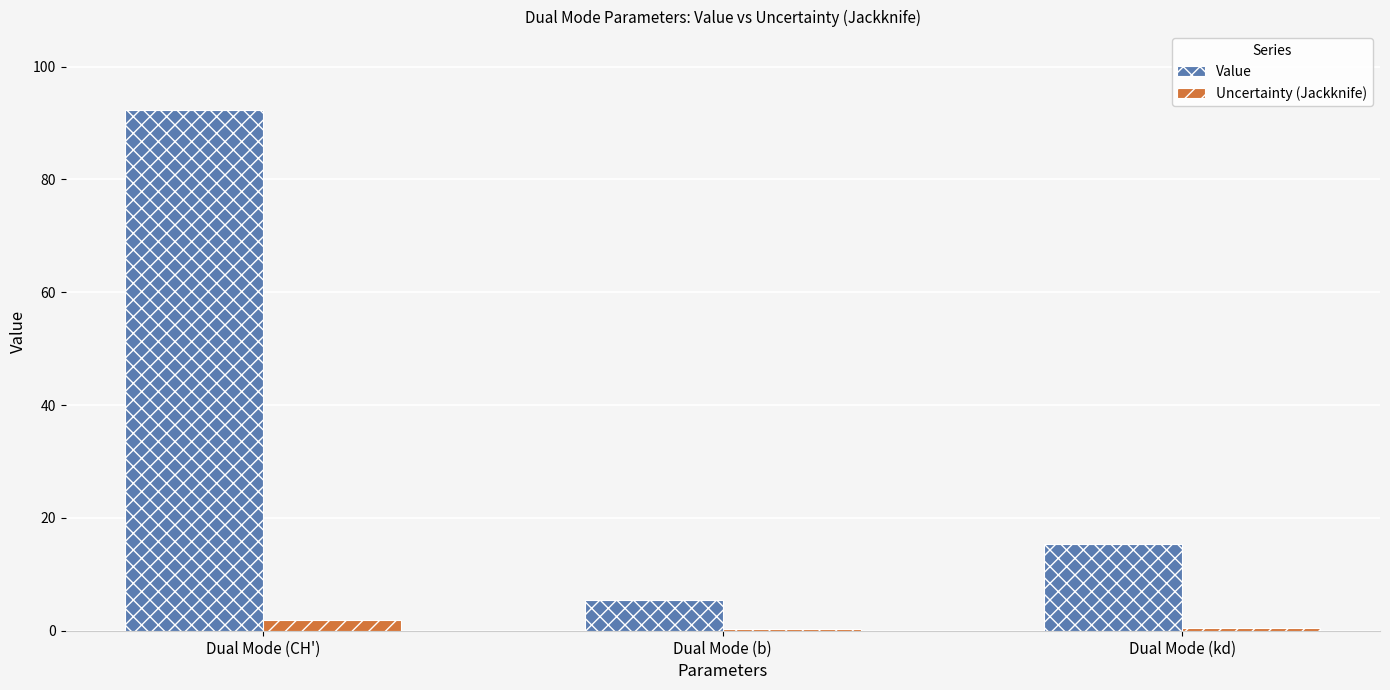

Is the value of Value at Dual Mode (b) greater than the value of Uncertainty (Jackknife) at Dual Mode (CH')?

Yes